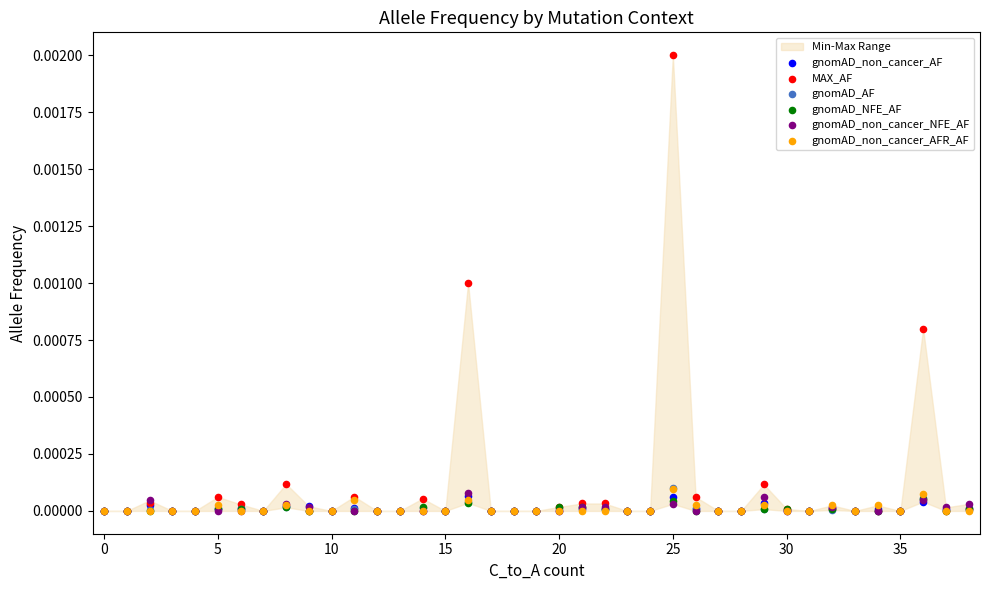

What are all the series names shown in the legend?

gnomAD_non_cancer_AF, MAX_AF, gnomAD_AF, gnomAD_NFE_AF, gnomAD_non_cancer_NFE_AF, gnomAD_non_cancer_AFR_AF